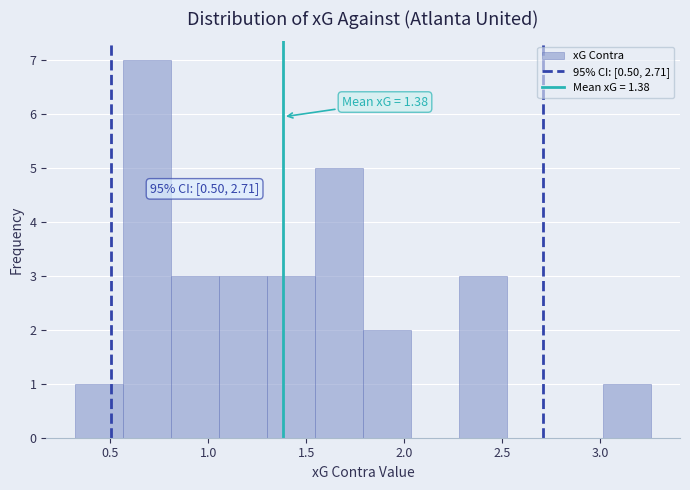

Over which range of the x-axis is the bar tallest?

0.565 to 0.810